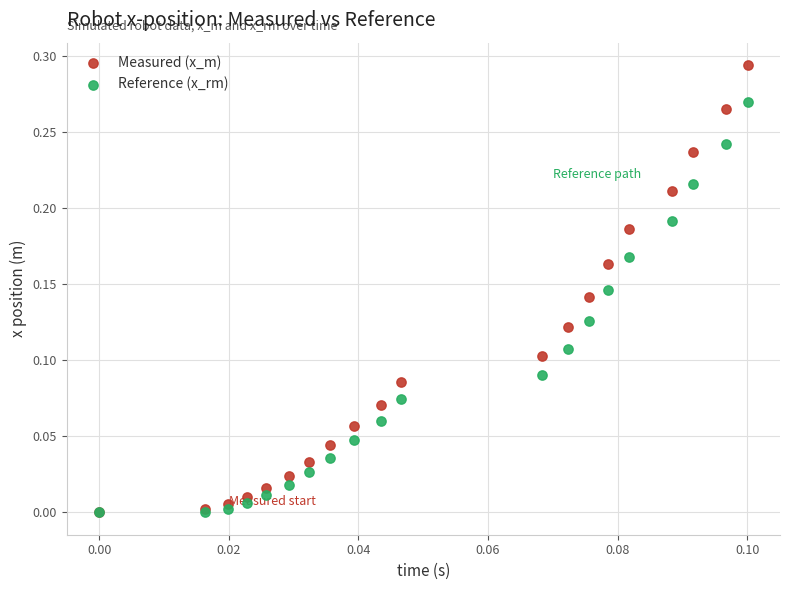

Which series has the largest Y range (max minus min)?

Measured (x_m)